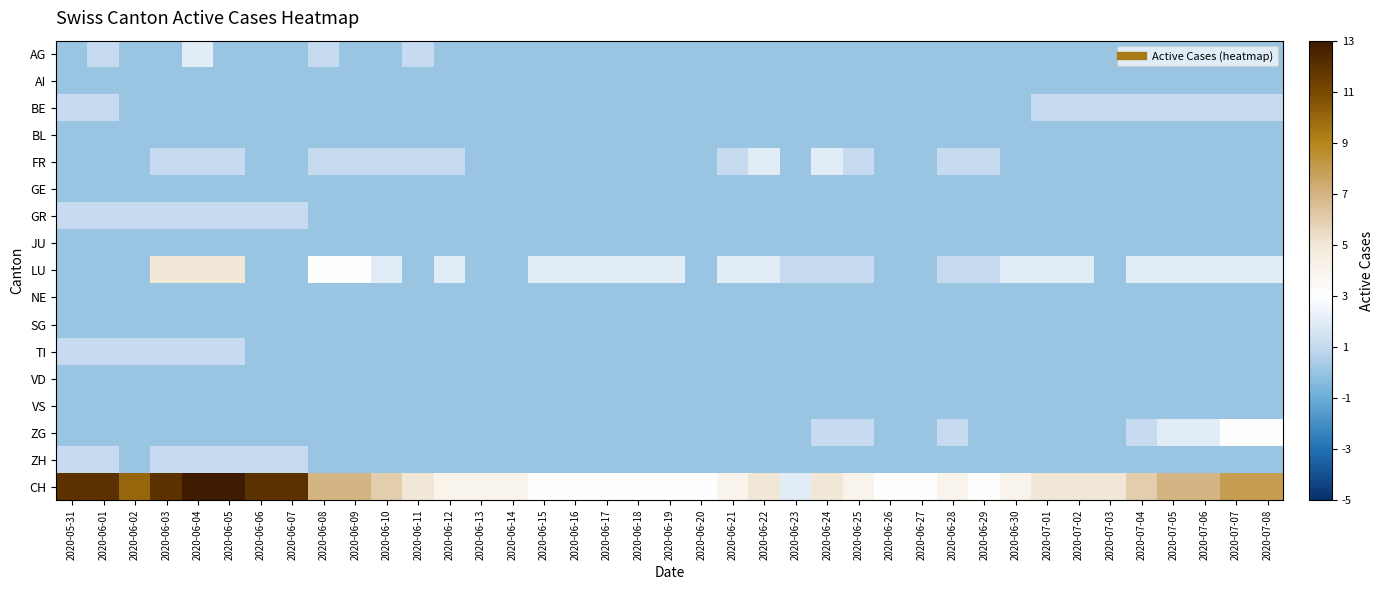

Count the number of categories in the chart.

39